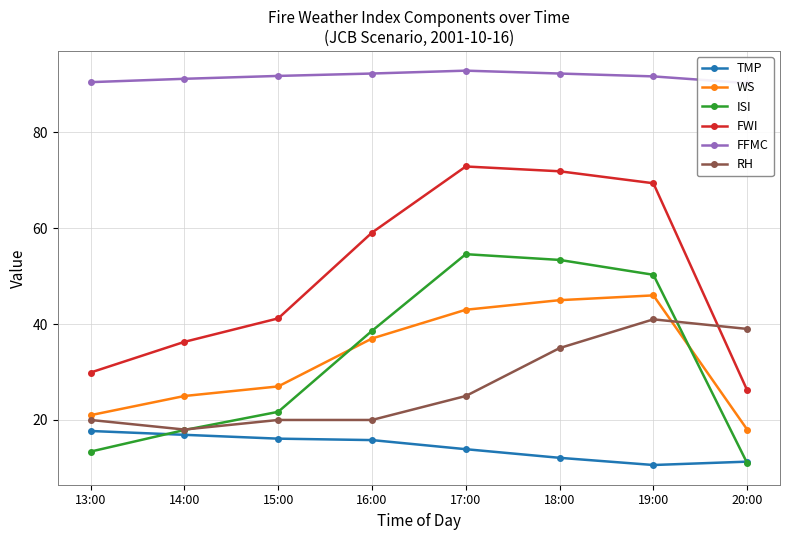

How many interior local peaks does the RH series have?

1